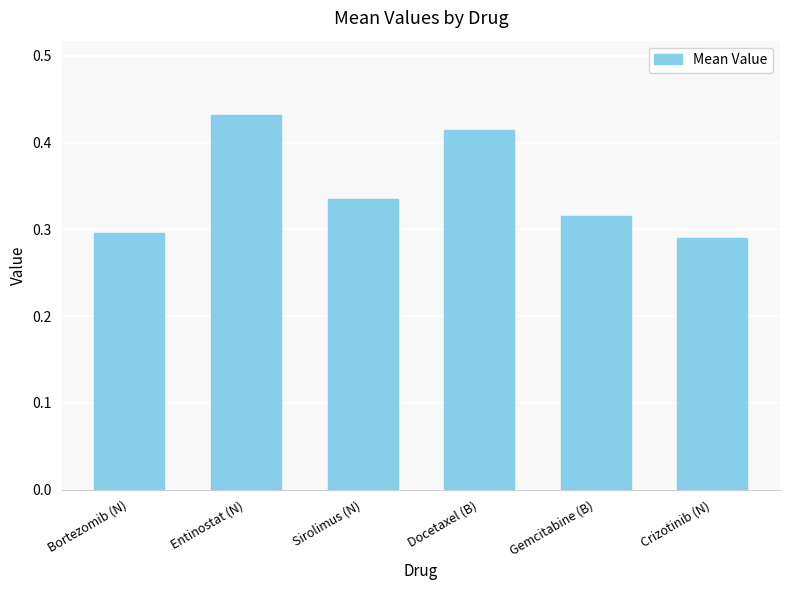

The chart shows a value of 0.7 at Docetaxel (B). True or false?

False